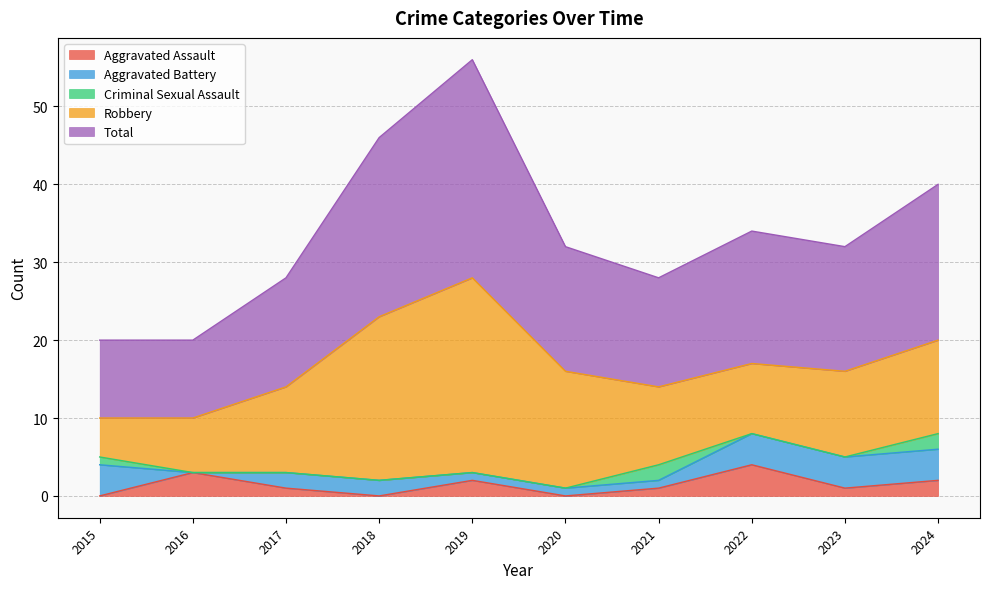

Reading left to right, transcribe all the data shown in this chart.

Aggravated Assault: 2015=0	2016=3	2017=1	2018=0	2019=2	2020=0	2021=1	2022=4	2023=1	2024=2
Aggravated Battery: 2015=4	2016=0	2017=2	2018=2	2019=1	2020=1	2021=1	2022=4	2023=4	2024=4
Criminal Sexual Assault: 2015=1	2016=0	2017=0	2018=0	2019=0	2020=0	2021=2	2022=0	2023=0	2024=2
Robbery: 2015=5	2016=7	2017=11	2018=21	2019=25	2020=15	2021=10	2022=9	2023=11	2024=12
Total: 2015=10	2016=10	2017=14	2018=23	2019=28	2020=16	2021=14	2022=17	2023=16	2024=20